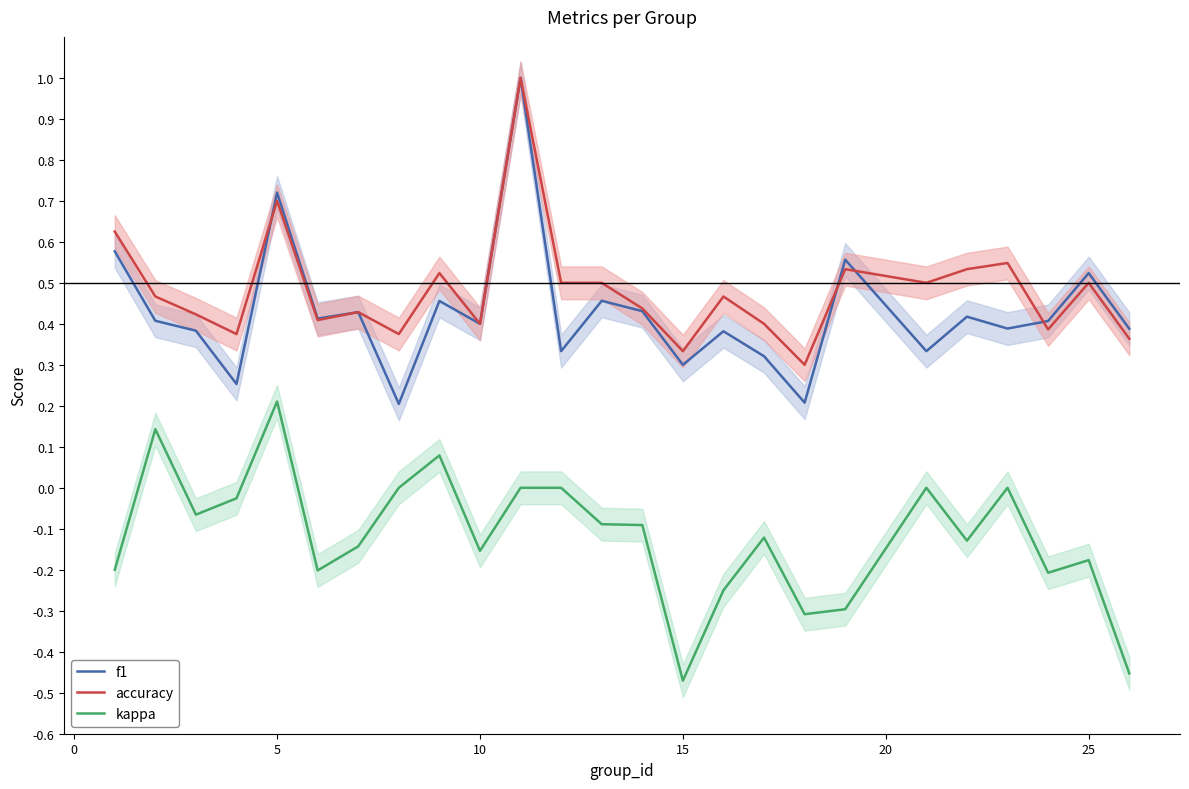

What is the difference between the second highest and second lowest values in the kappa series?

0.6